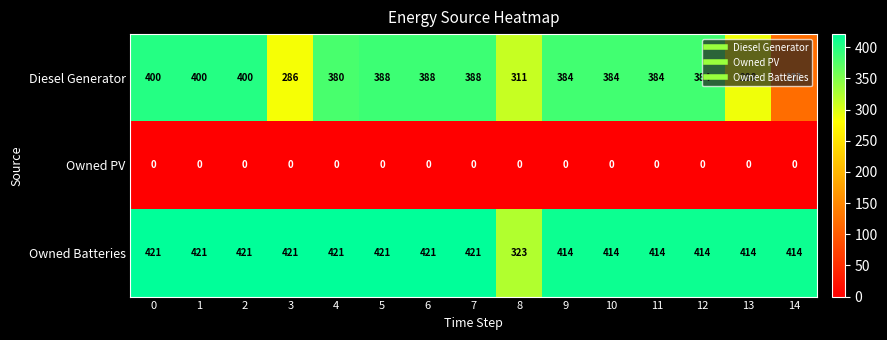

Where is Diesel Generator nearest to the value 260?

3